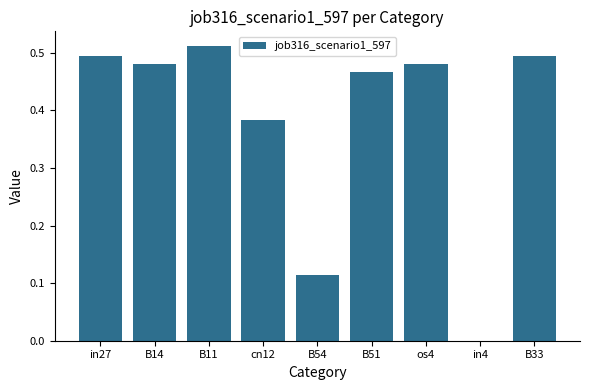

Which has a higher value, B33 or cn12?

B33